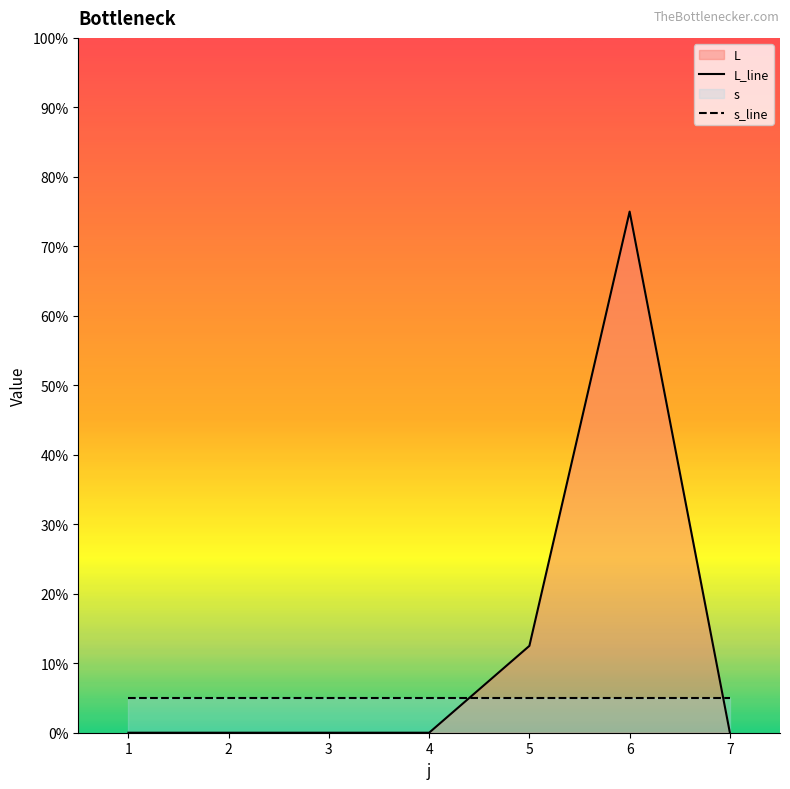

Is it true that L_line equals 0.0 at 7?

True